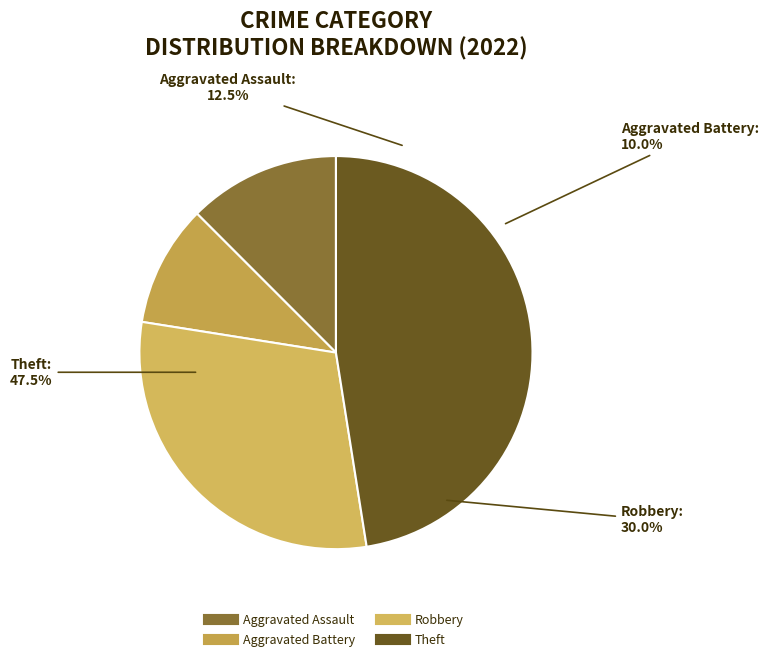

What is the largest slice in the pie chart?

Theft